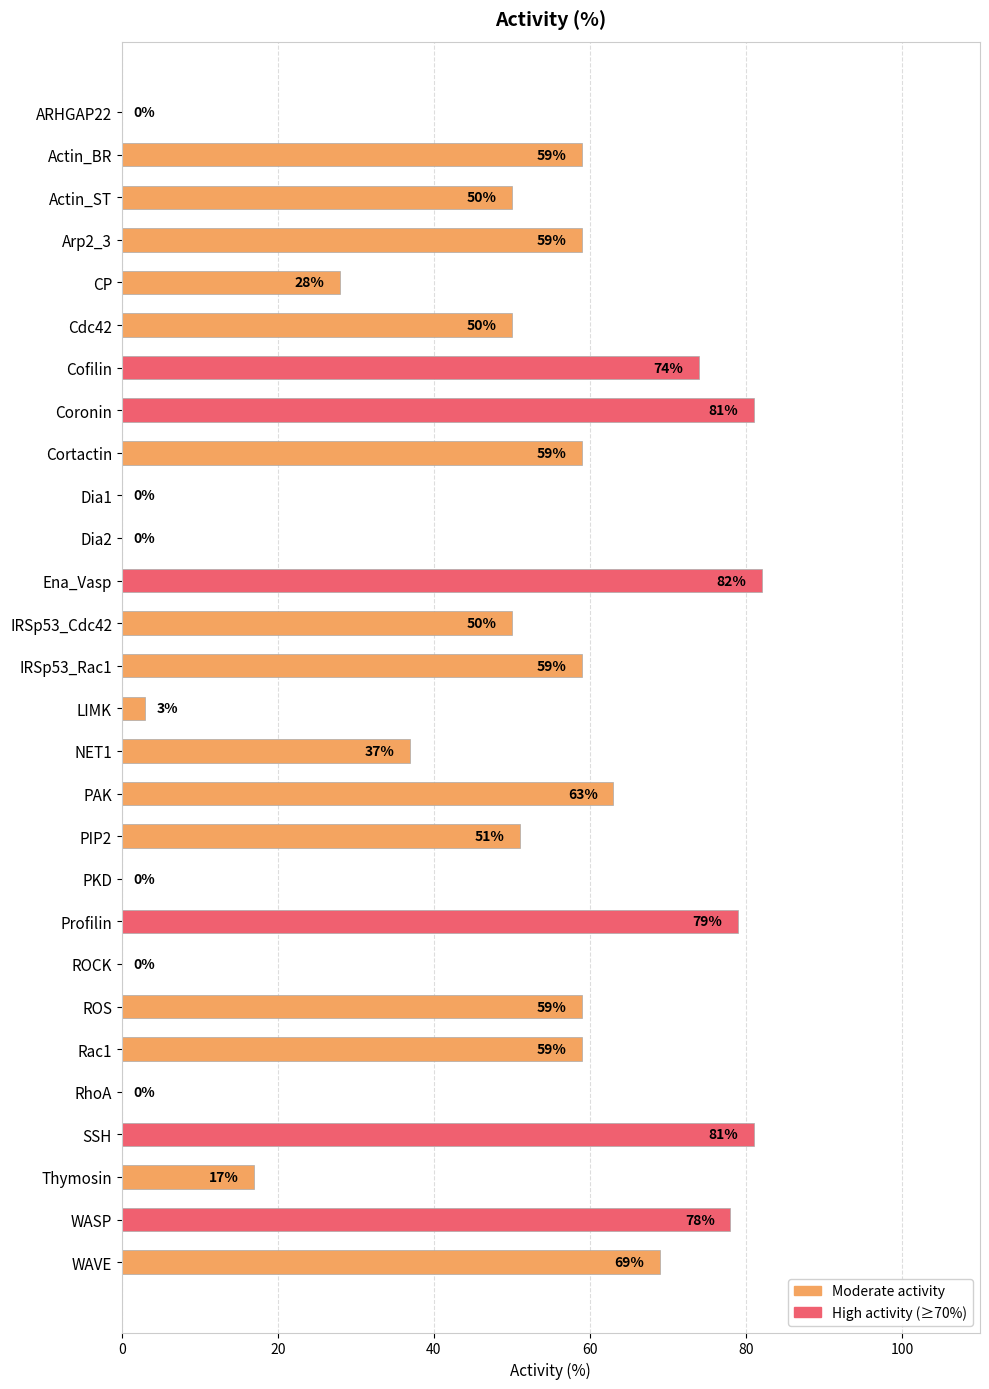

The value at Dia2 is 0. True or false?

True